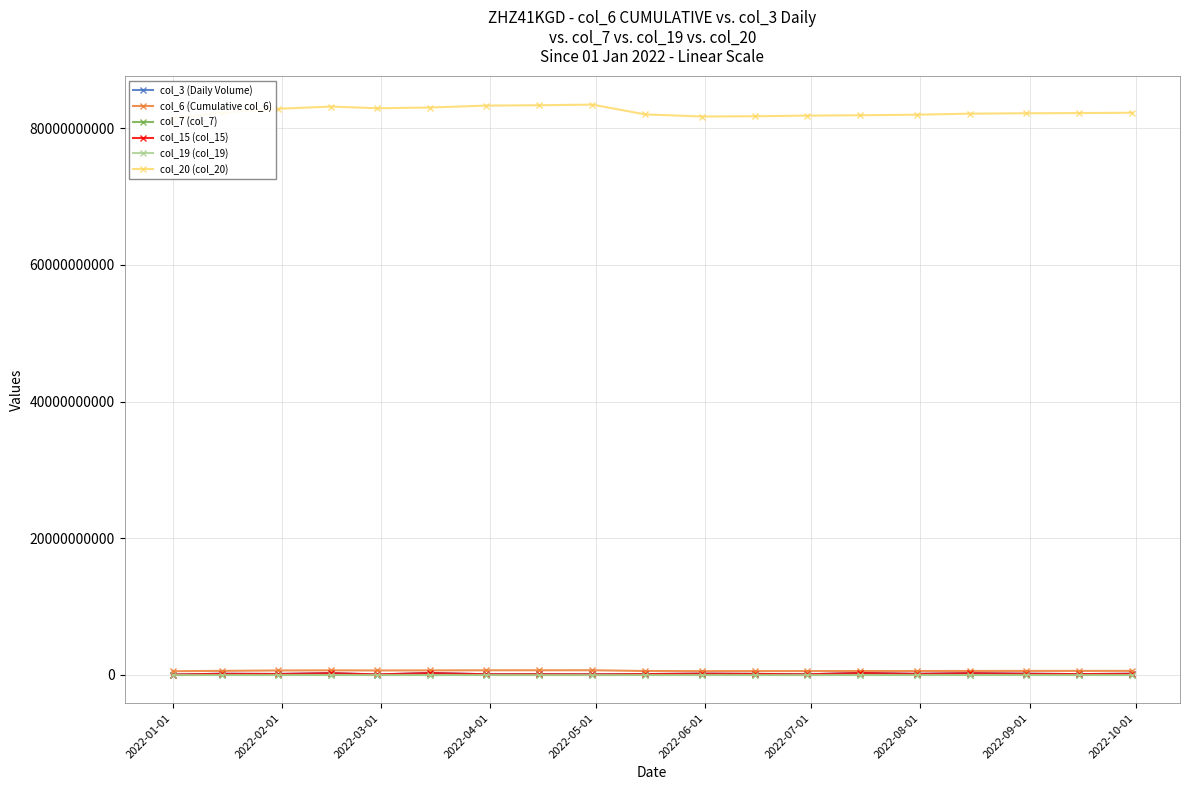

True or false: col_6 (Cumulative col_6) has more than 1 points higher than both neighbors.

True